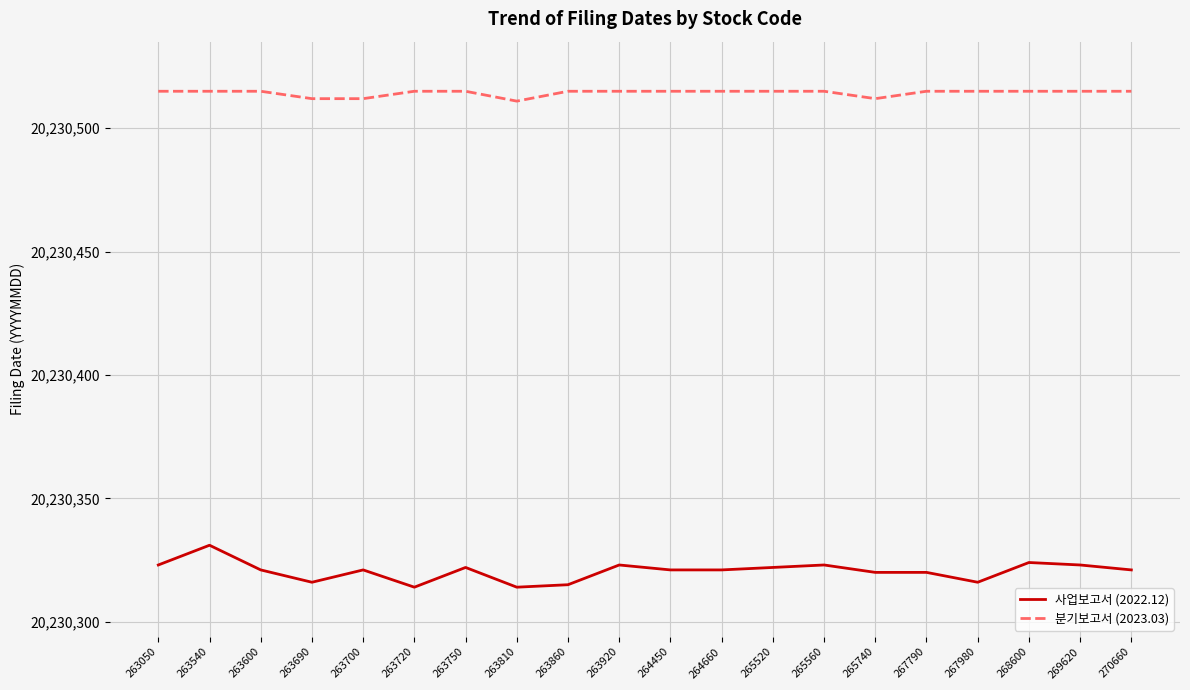

The 사업보고서 (2022.12) series shows 20230321 at 263700. True or false?

True